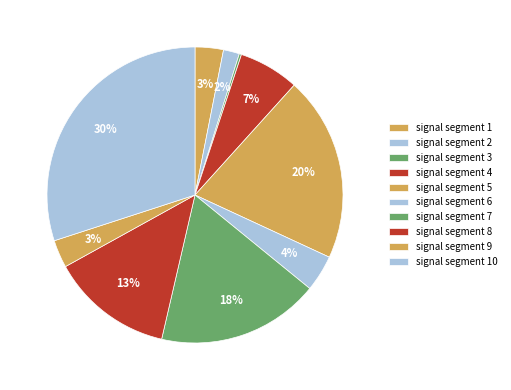

Does any single category account for the majority?

No